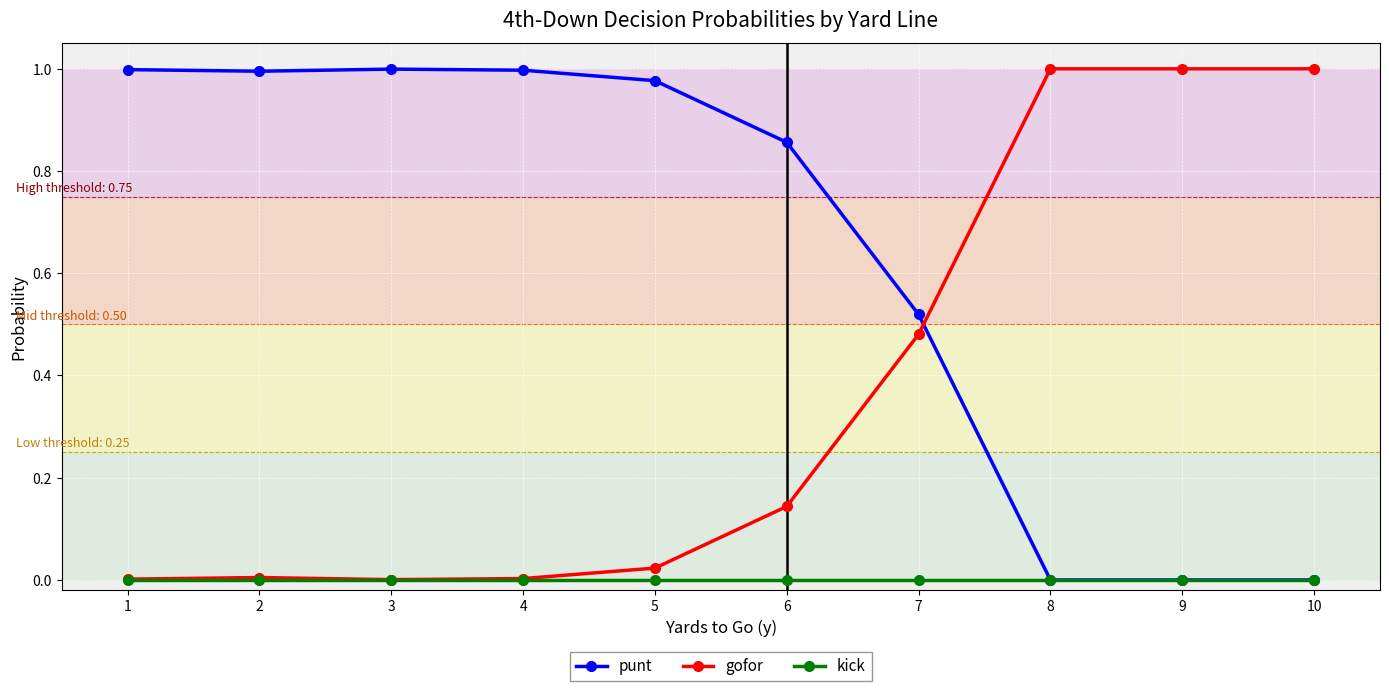

True or false: gofor has a value of 0.3 at 9.

False